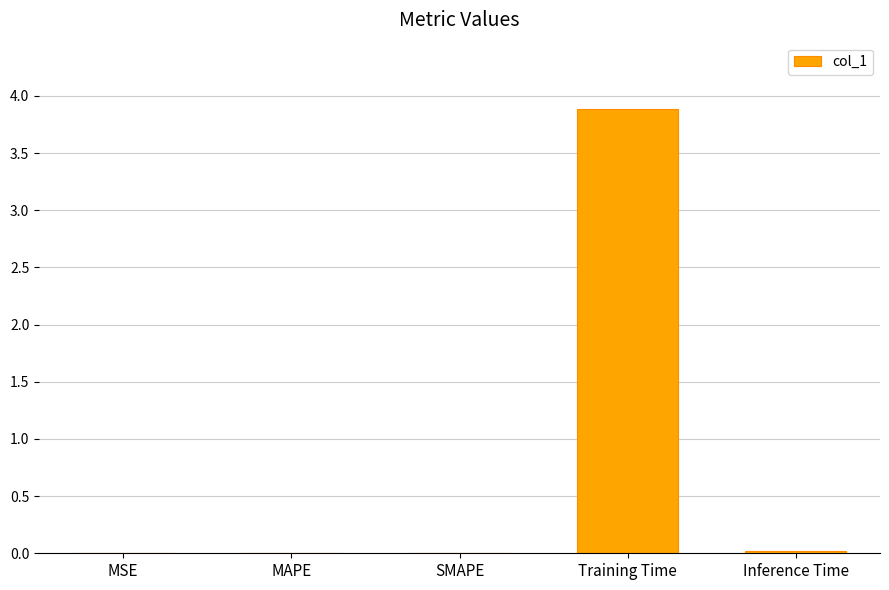

Between SMAPE and Training Time, which is larger?

Training Time